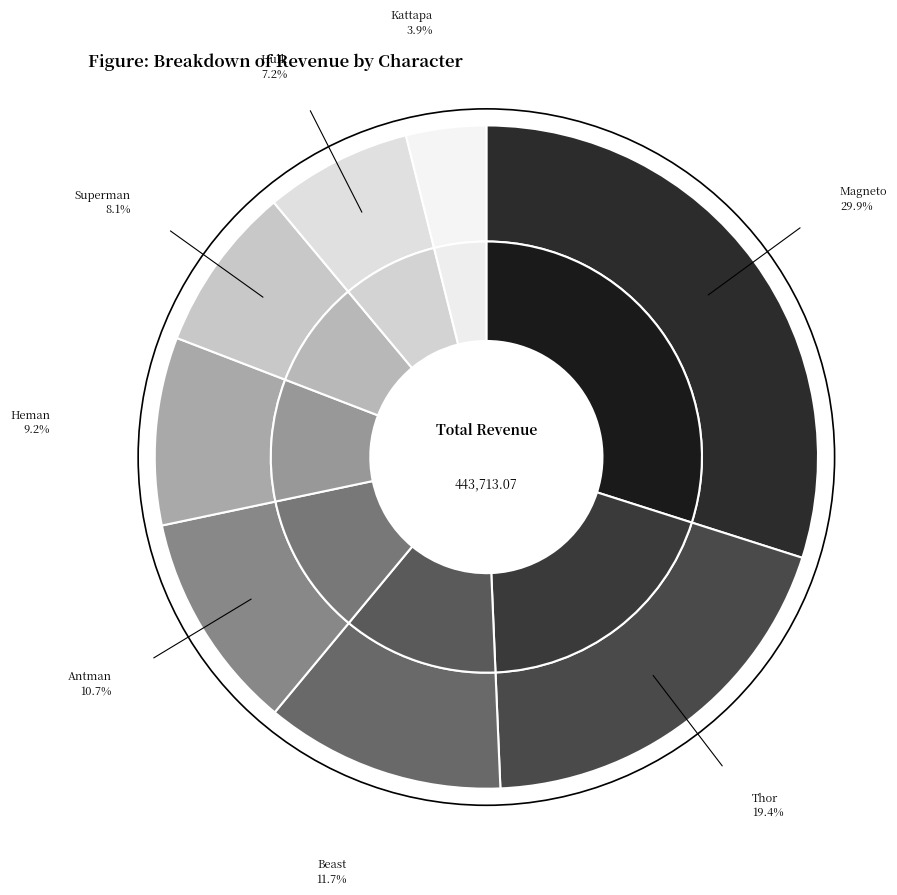

Rank the categories by value from highest to lowest.

Magneto, Thor, Beast, Antman, Heman, Superman, Hulk, Kattapa